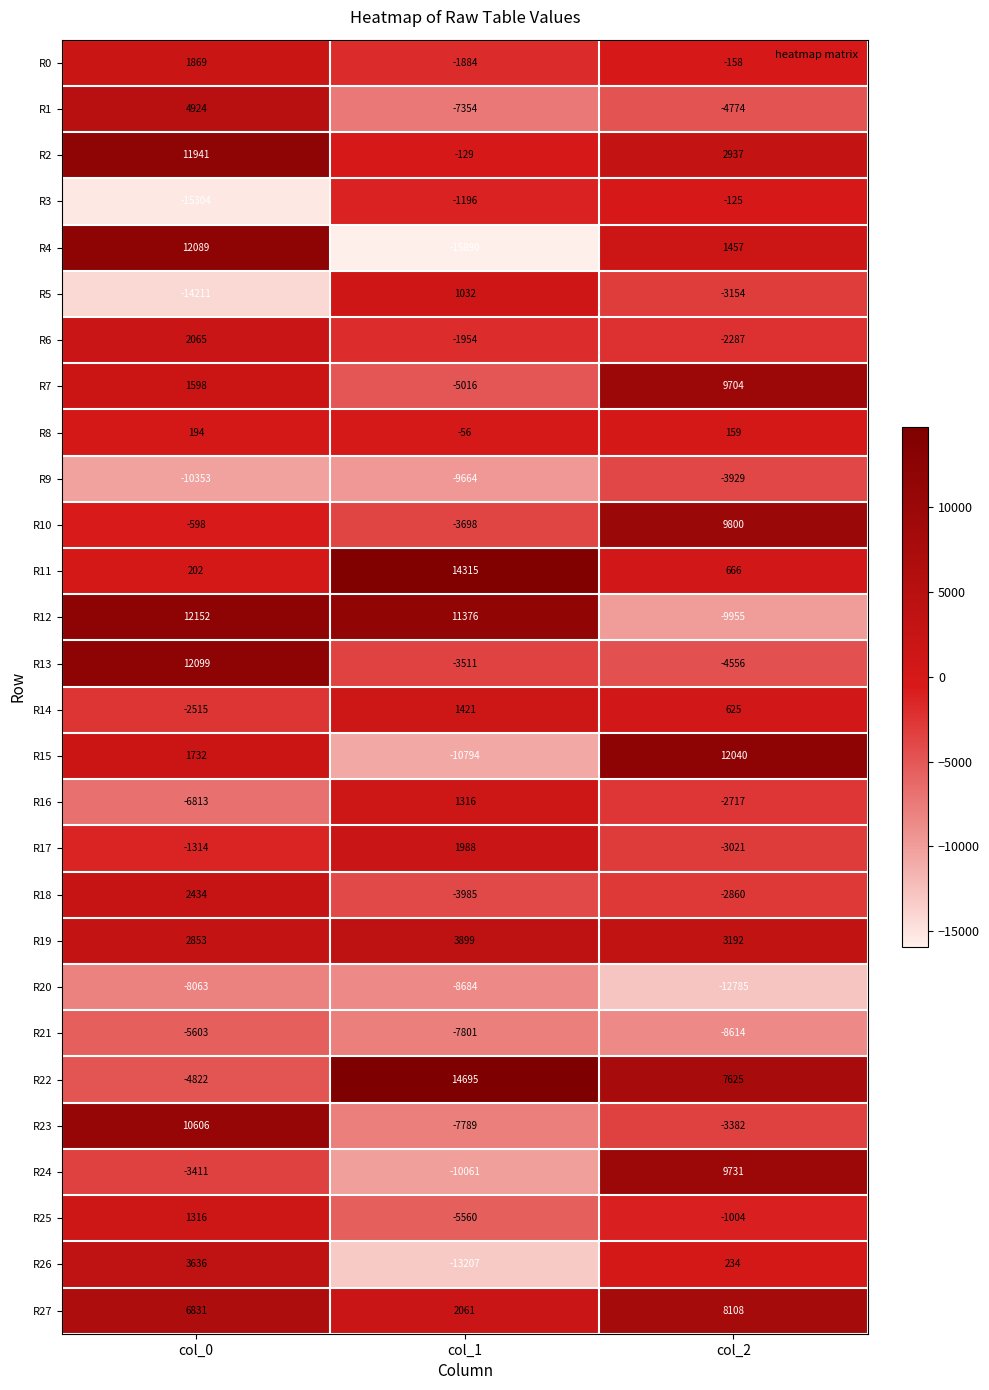

Is it true that R14 equals -4058 at col_0?

False